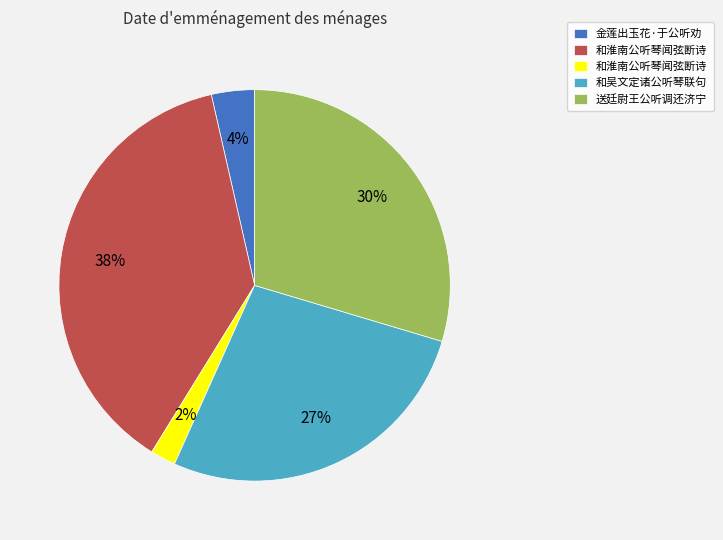

To the nearest percent, what is the average slice percentage?

20%